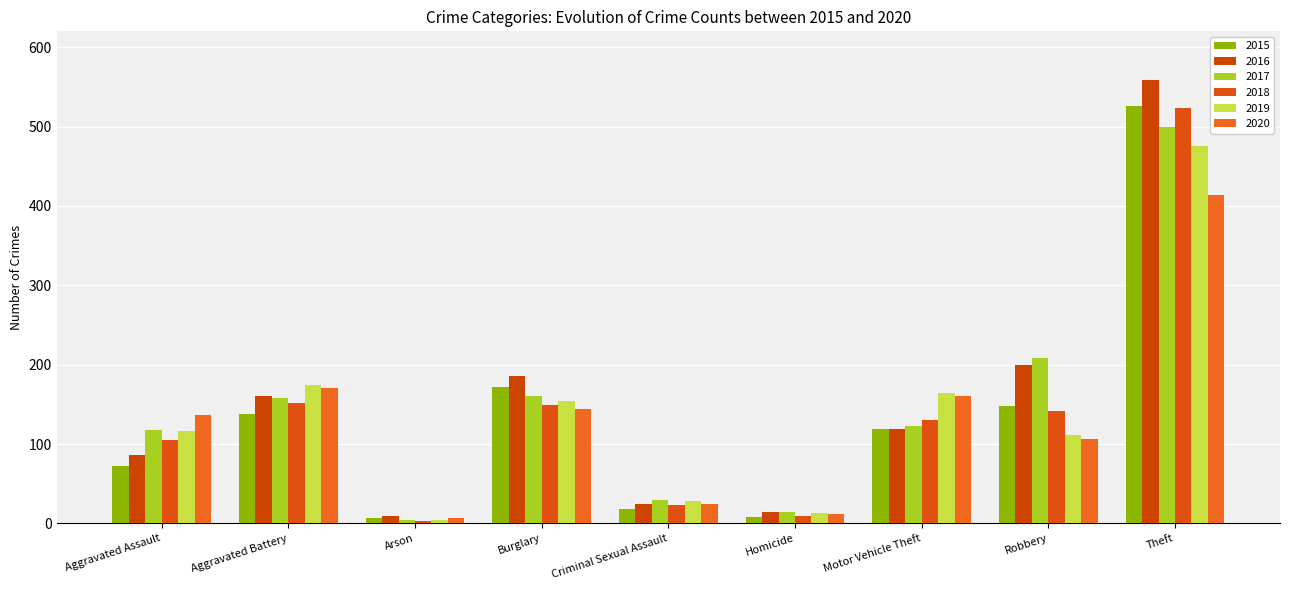

How many data points in 2019 are less than 116?

4